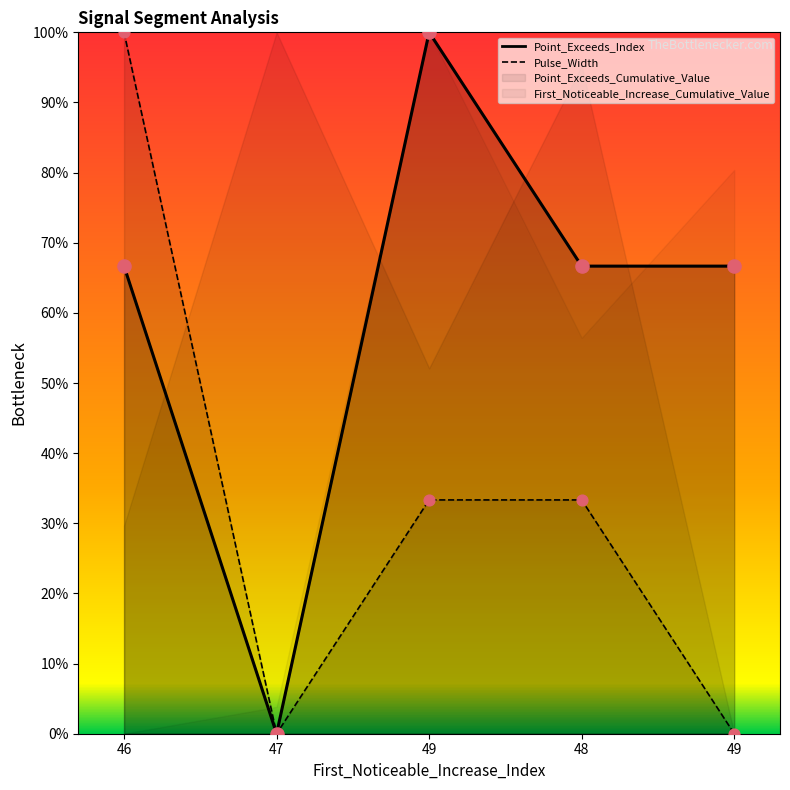

What is the total value across all series at 49?

1.3